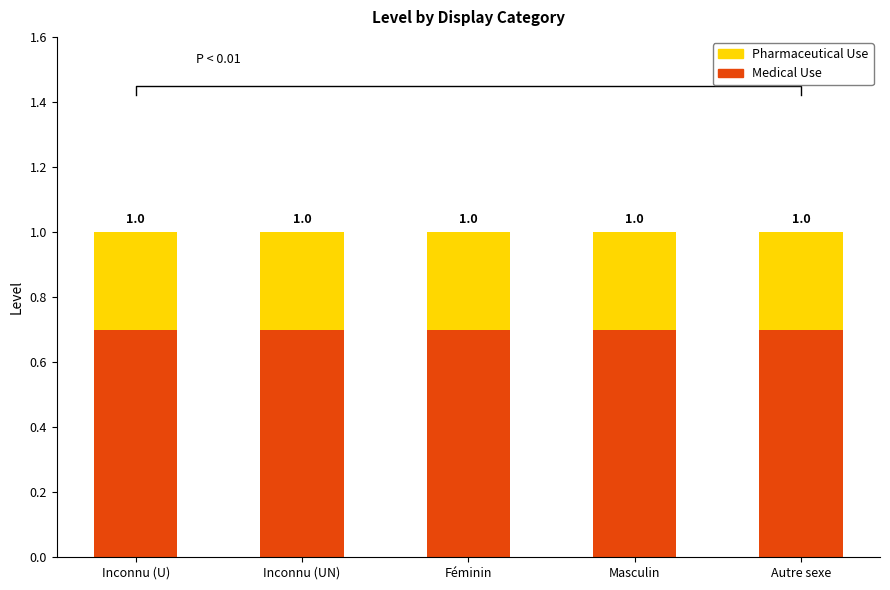

What is the total value across all series at Autre sexe?

1.0